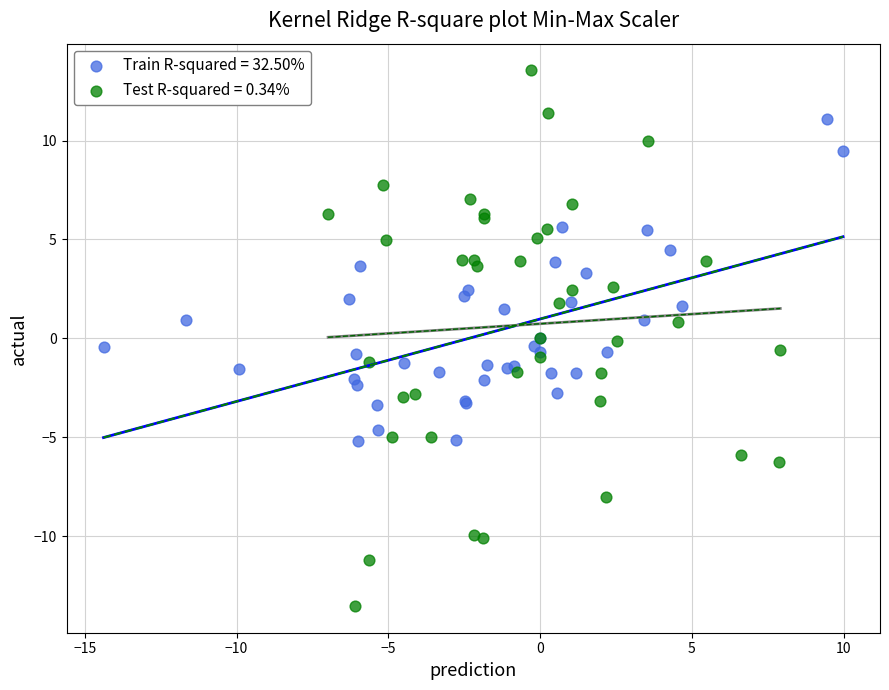

What are all the series names shown in the legend?

Train R-squared = 32.50%, Test R-squared = 0.34%